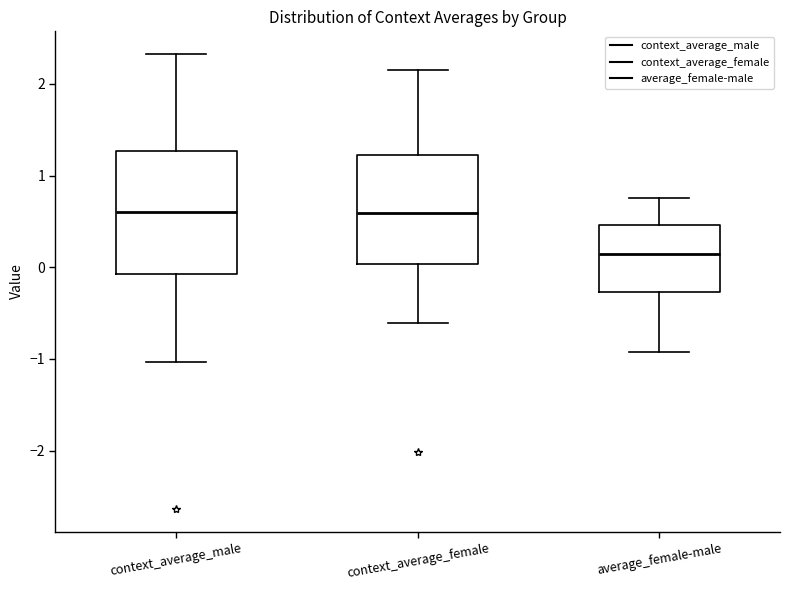

Where does the lower whisker of the box for context_average_female end on the y-axis? The values are not printed on the chart, so give them approximately, as read against the axis.

-0.6